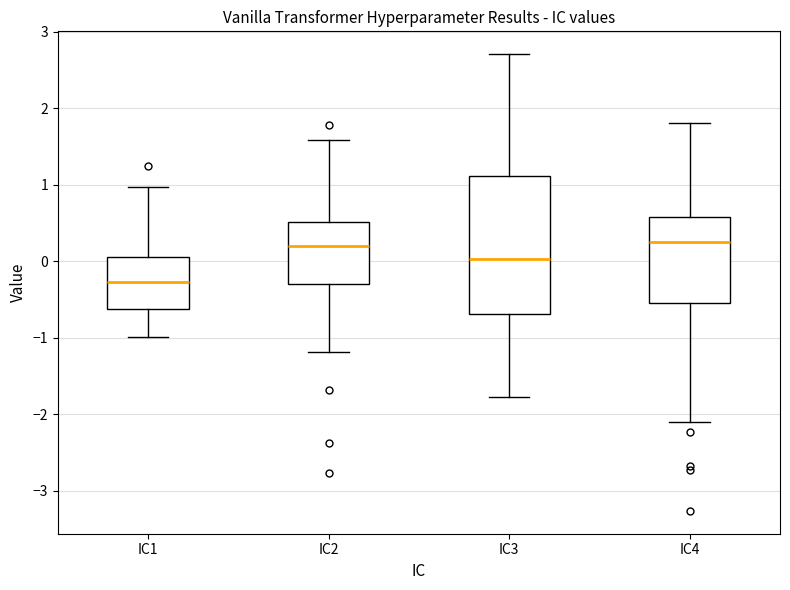

Which box's median line is the lowest?

IC1